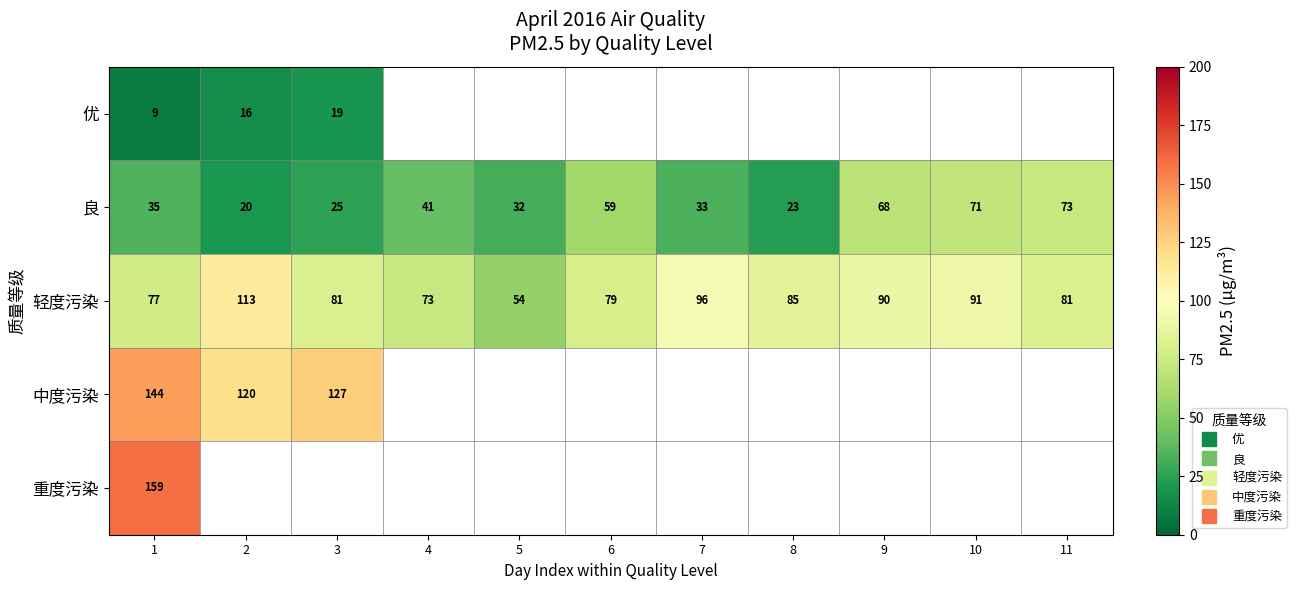

Is the value of 轻度污染 at 11 greater than the value of 良 at 3?

Yes